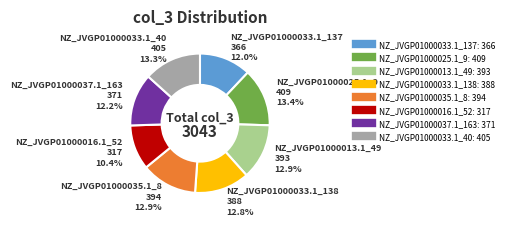

What percentage is the NZ_JVGP01000013.1_49 slice, to the nearest percent?

13%